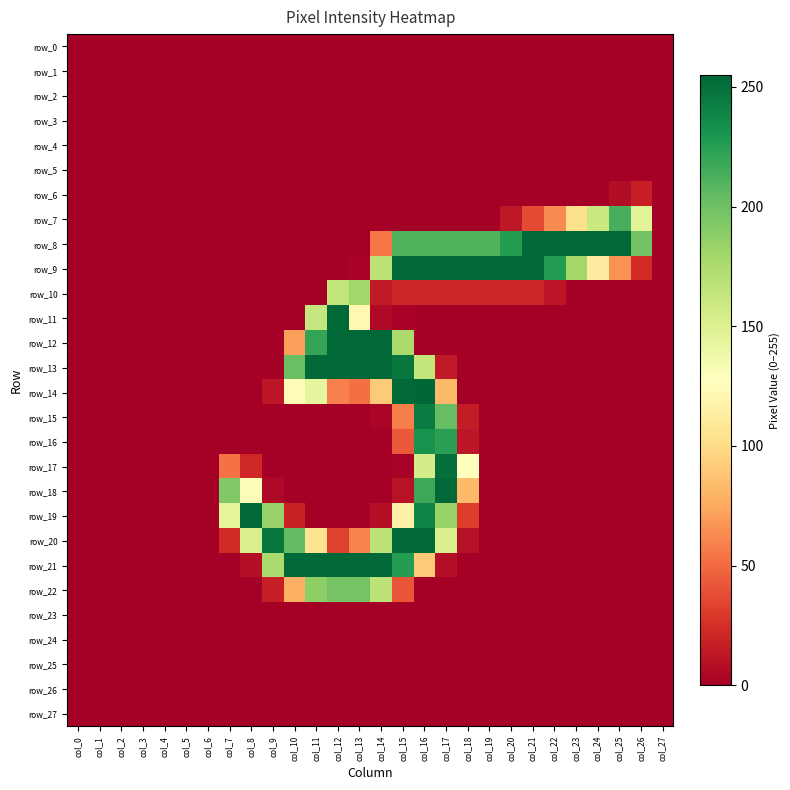

At which category is the sum across all series the highest?

col_16